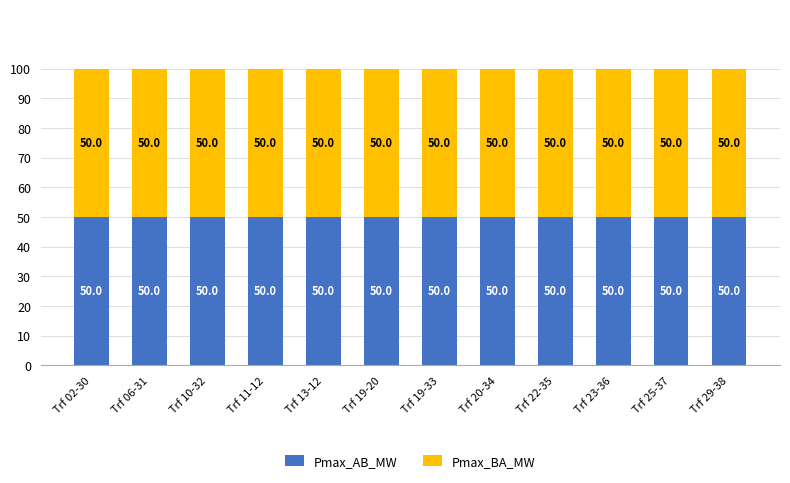

What is the label of the 8th bar from the left?

Trf 20-34